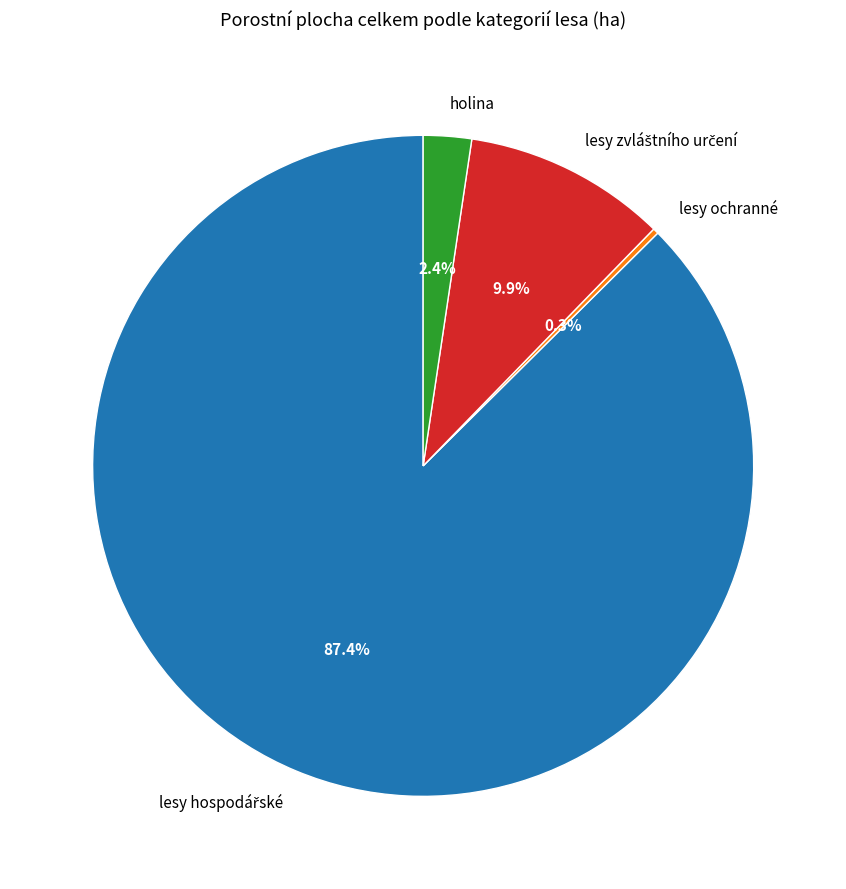

Is there a majority slice in this chart?

Yes